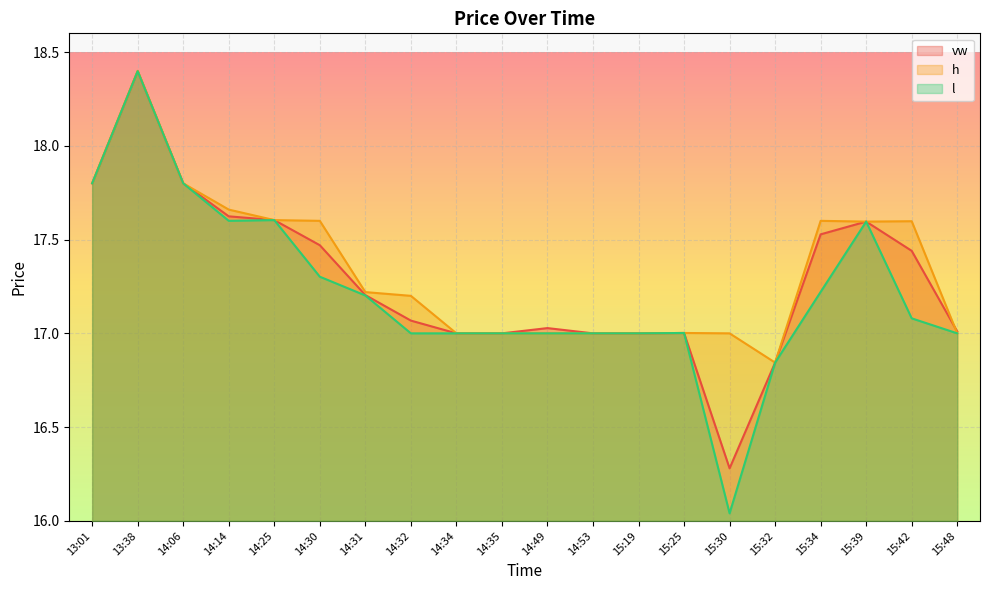

The value of h at 14:49 is 17.0. True or false?

True